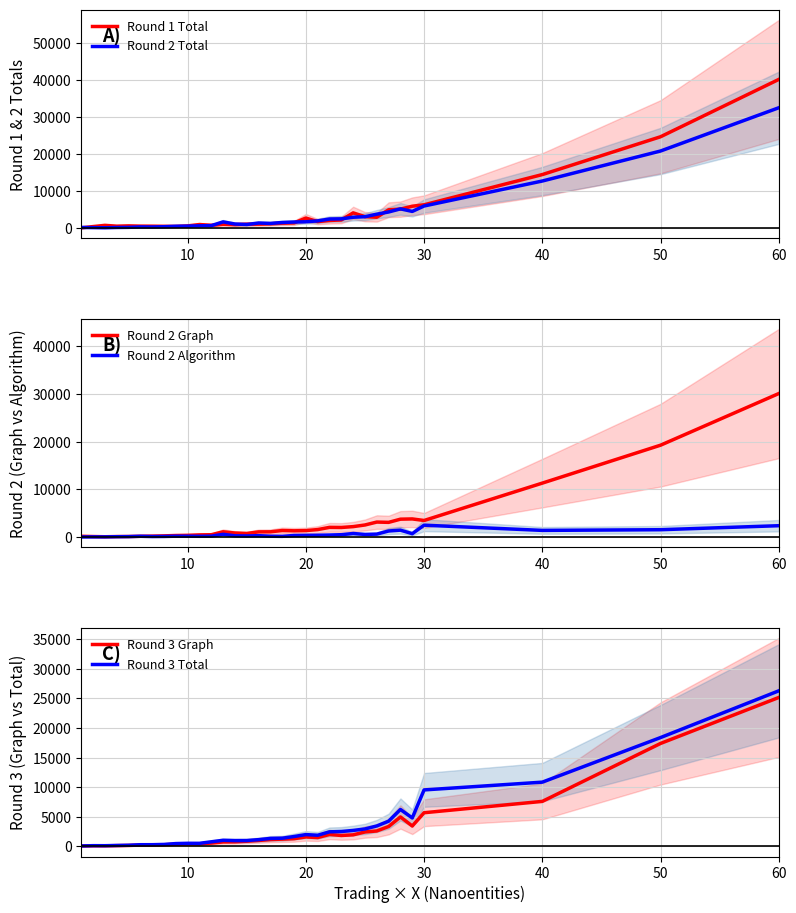

True or false: Round 3 Graph and Round 2 Algorithm intersect in this chart.

False